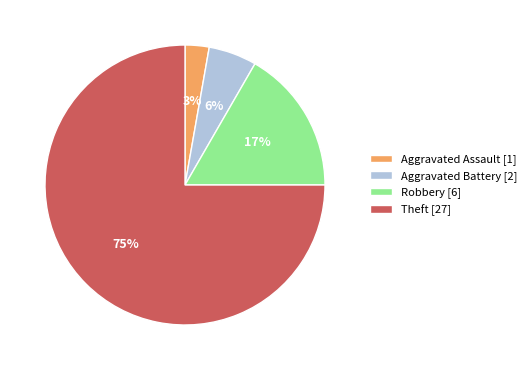

Rank the categories by value from highest to lowest.

Theft, Robbery, Aggravated Battery, Aggravated Assault